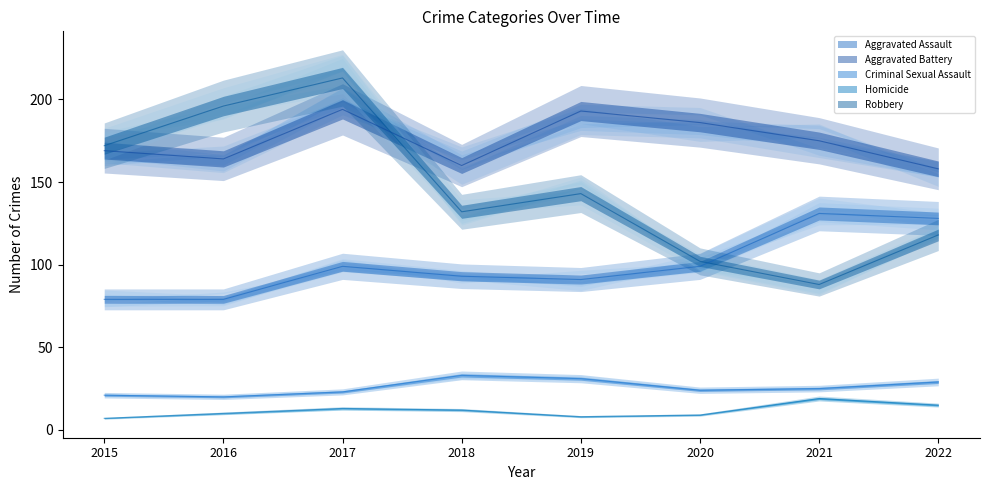

Which series has the largest total across all categories?

Aggravated Battery